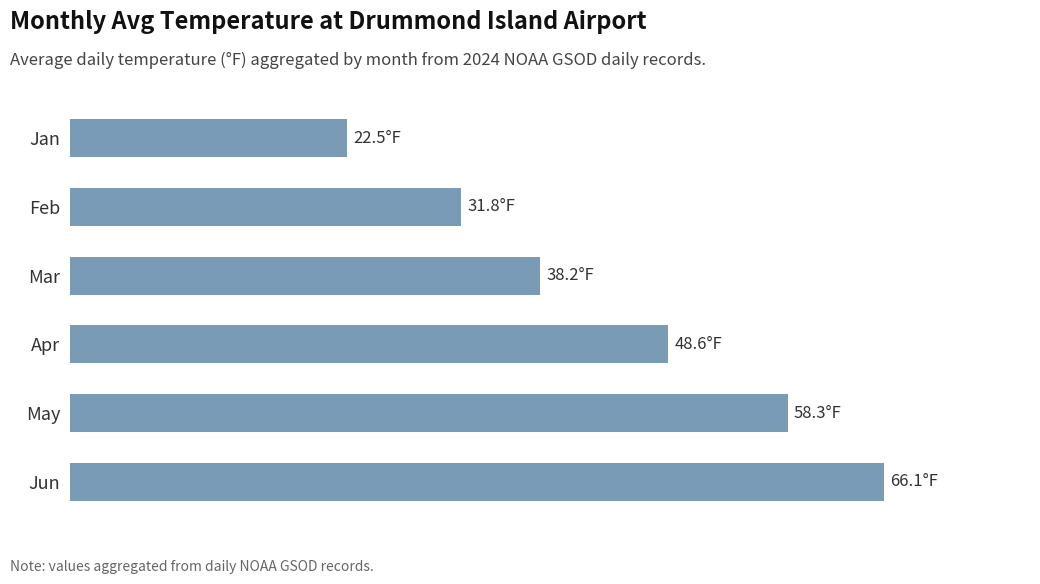

Are the bars horizontal?

Yes